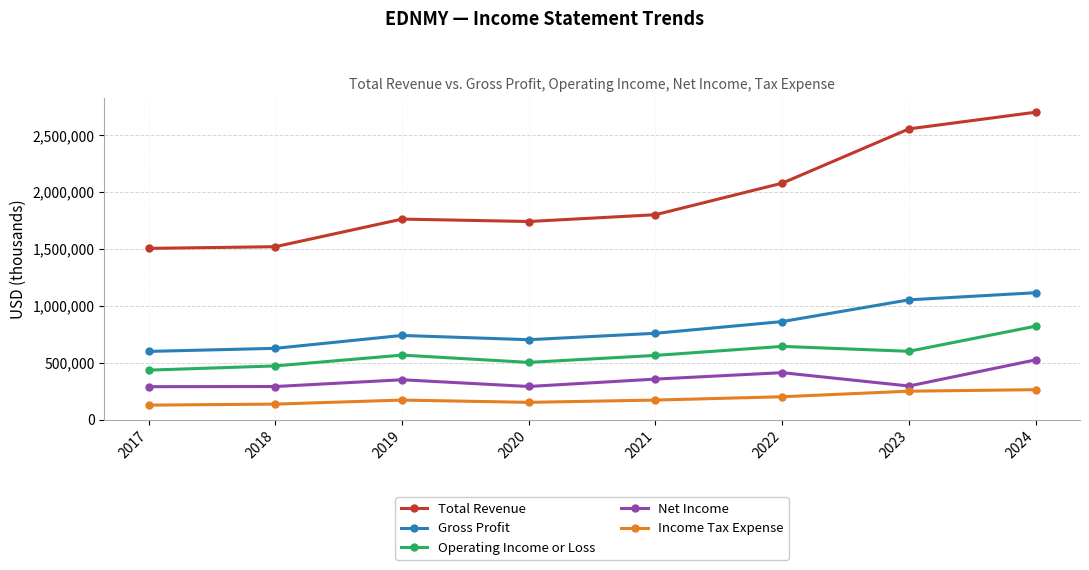

What is the value of the Gross Profit point at the 7th from the left?

1052300